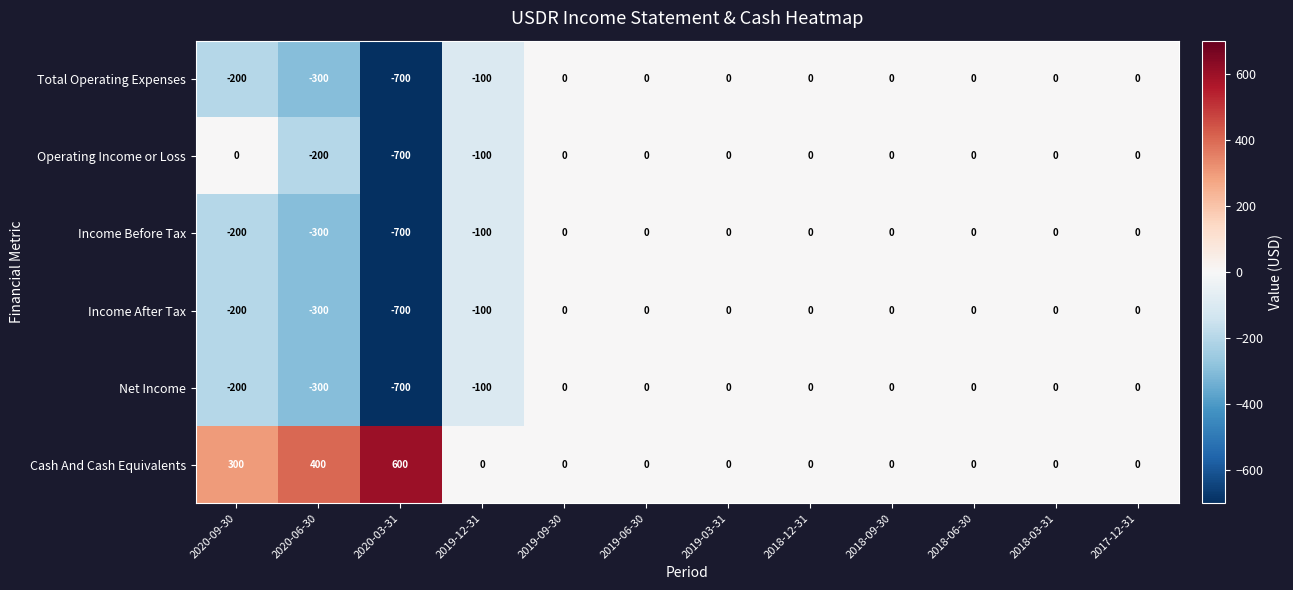

True or false: Income After Tax has a value of -200 at 2020-09-30.

True